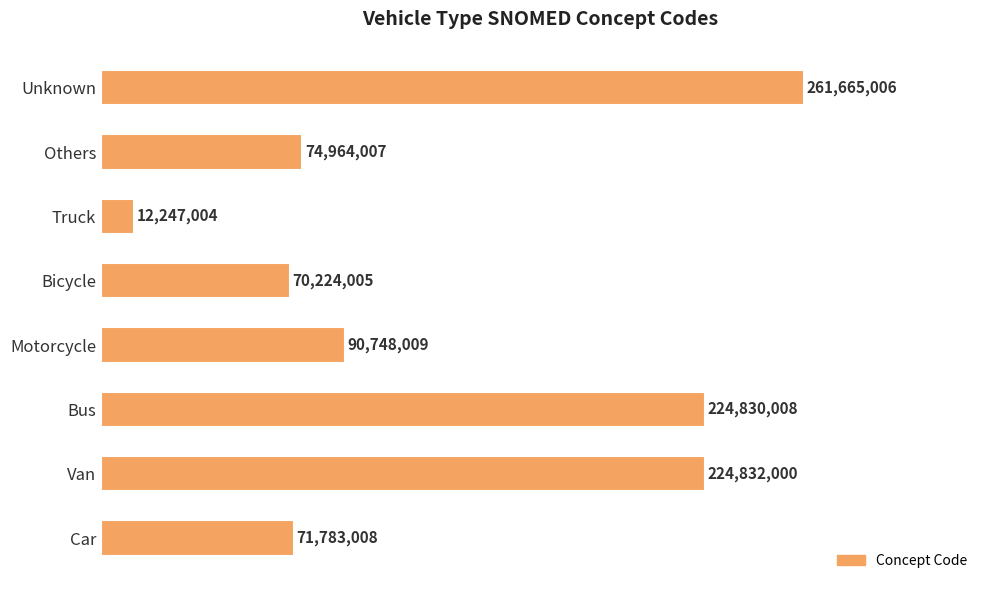

Are the bars grouped side by side (vs. stacked)?

No